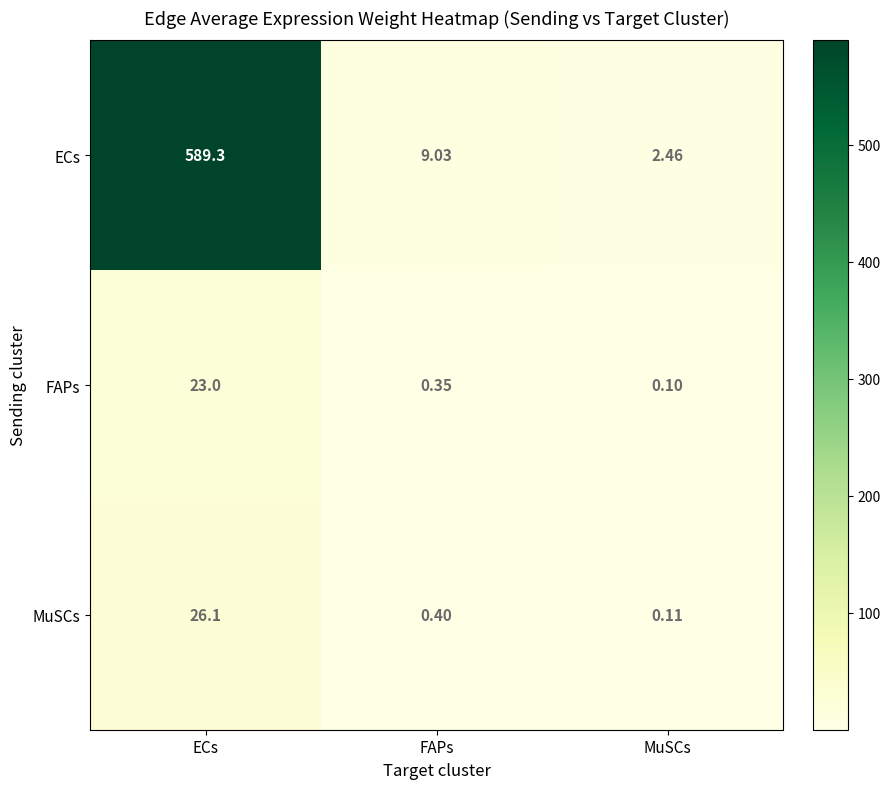

At how many categories does at least one series exceed 588?

1